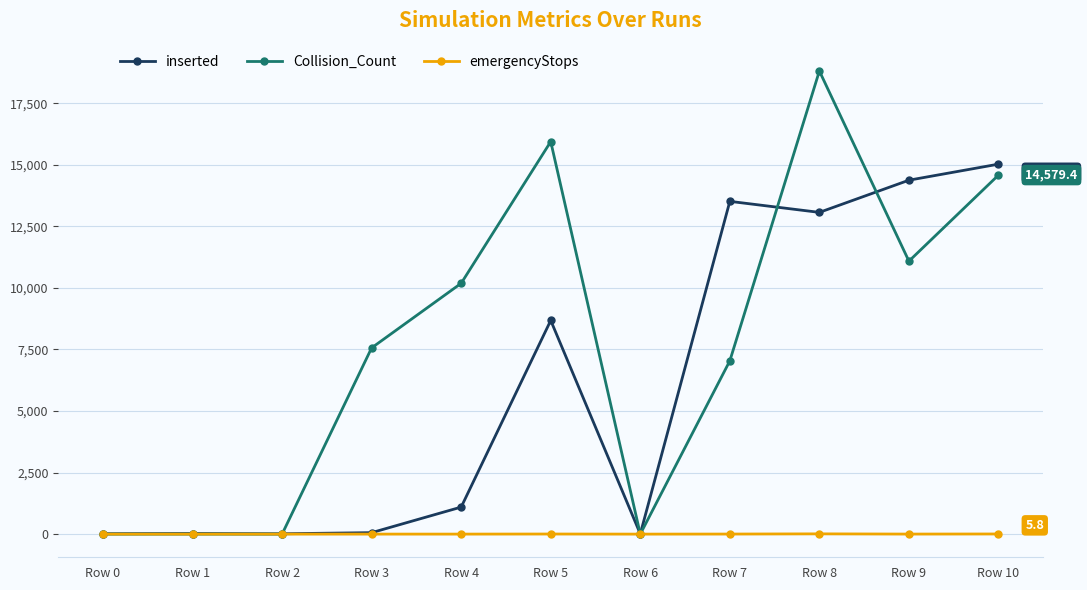

The value of emergencyStops at Row 1 is 0.0. True or false?

True